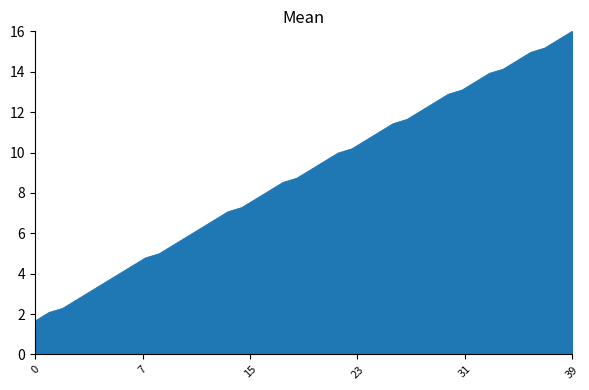

Reading left to right, transcribe all the data shown in this chart.

1.7	2.1	2.3	2.7	3.1	3.5	3.9	4.4	4.8	5.0	5.4	5.8	6.2	6.6	7.1	7.3	7.7	8.1	8.5	8.7	9.1	9.6	10.0	10.2	10.6	11.0	11.4	11.6	12.1	12.5	12.9	13.1	13.5	13.9	14.1	14.5	15.0	15.2	15.6	16.0